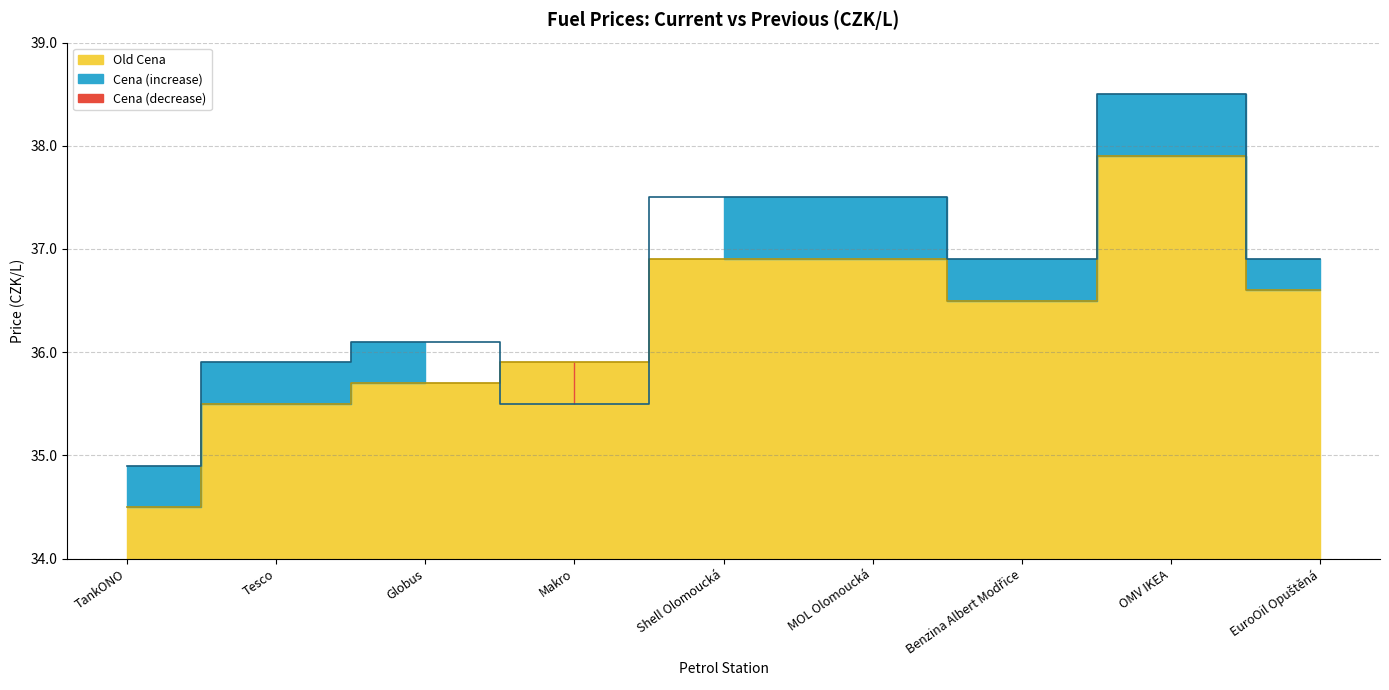

Rank the categories by Old Cena value from highest to lowest.

OMV IKEA, Shell Olomoucká, MOL Olomoucká, EuroOil Opuštěná, Benzina Albert Modřice, Makro, Globus, Tesco, TankONO